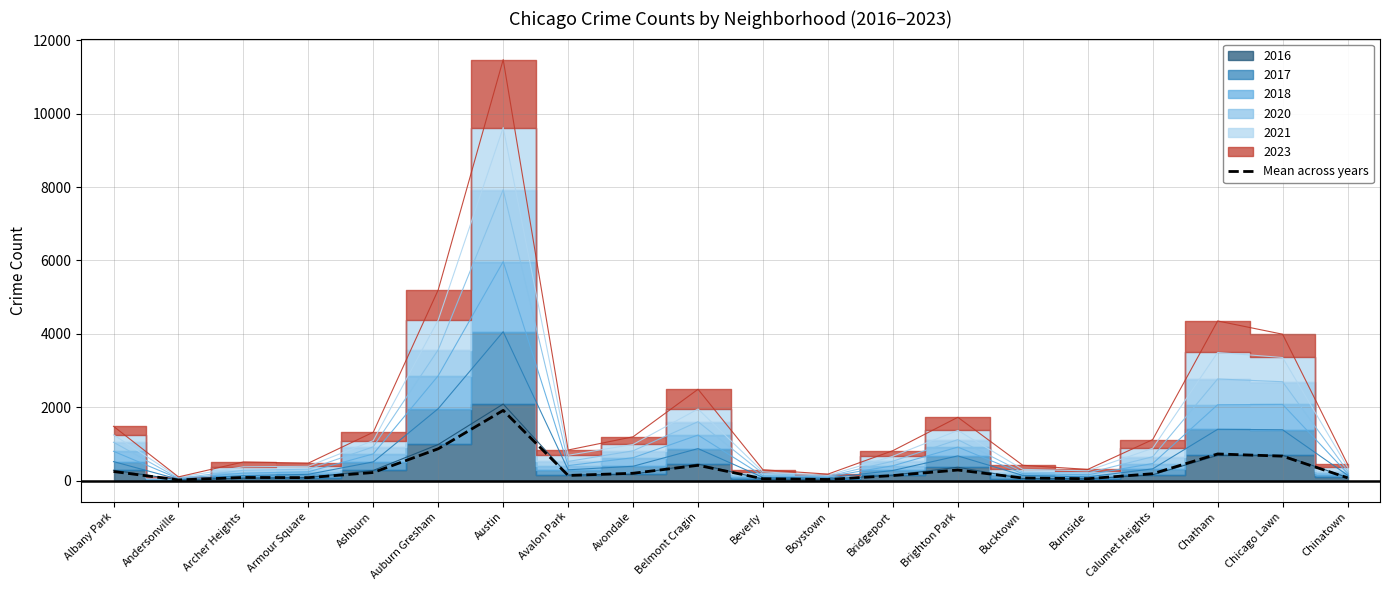

What is the difference between the values at Brighton Park and Beverly?

238.5